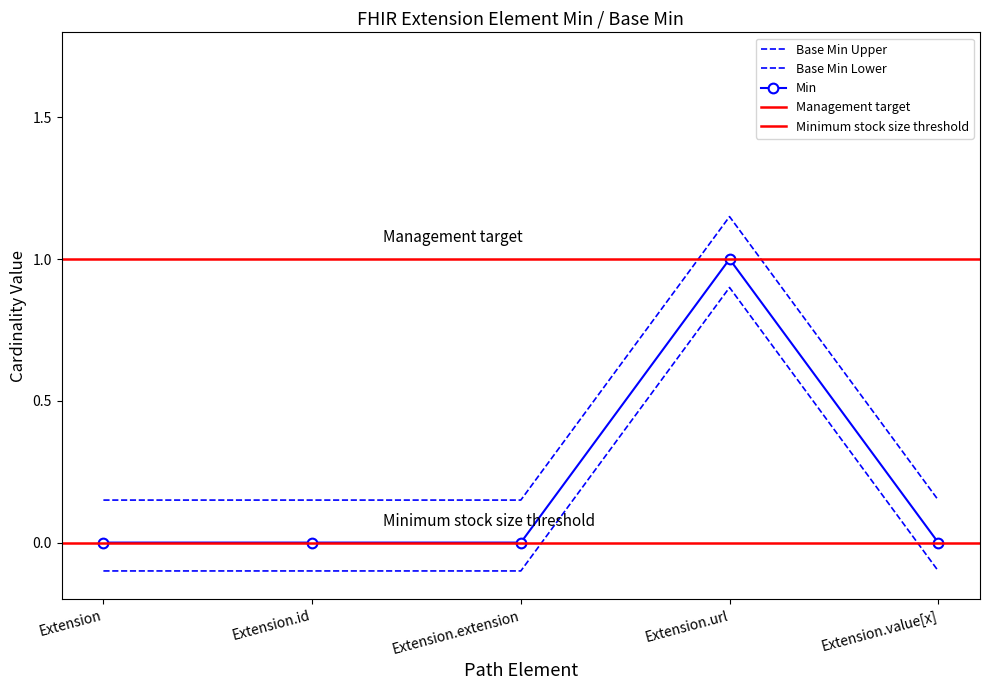

How many data points does each series have?

5